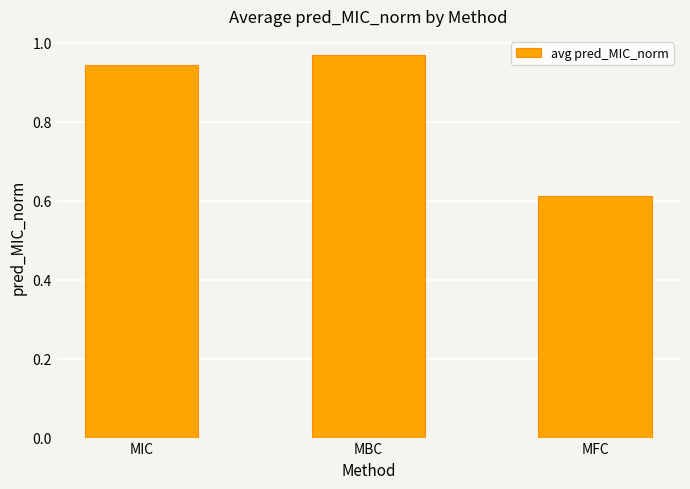

Which category has the lowest value across all series?

MFC